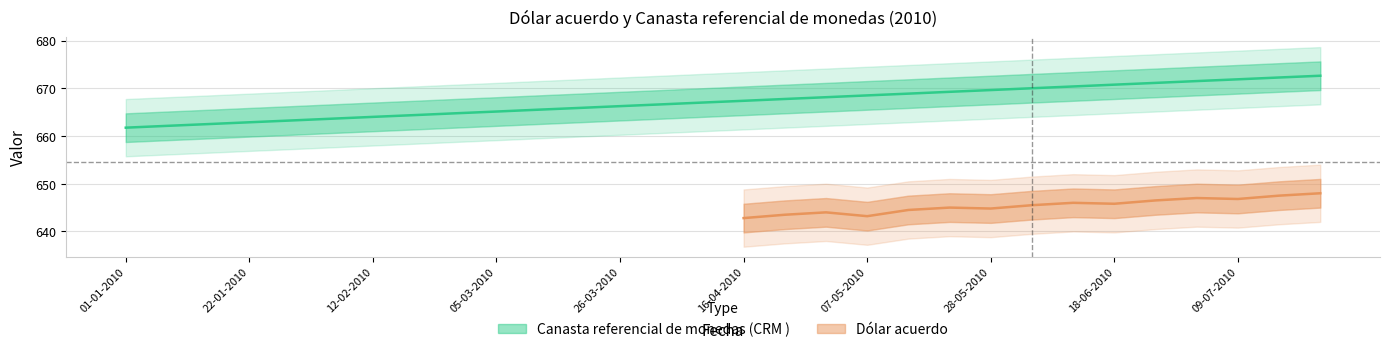

What position from the right is 04-06-2010?

8